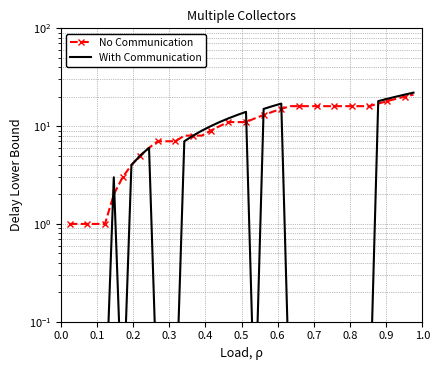

True or false: No Communication has more than 0 points higher than both neighbors.

False